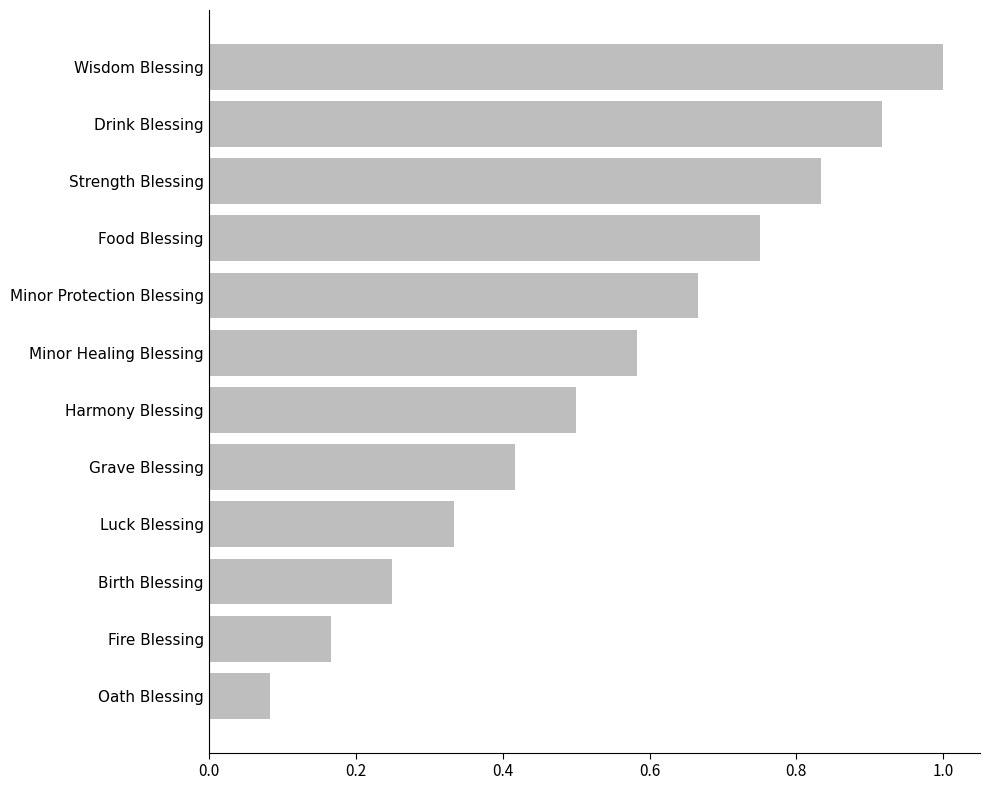

What is the sum of all values?

6.5